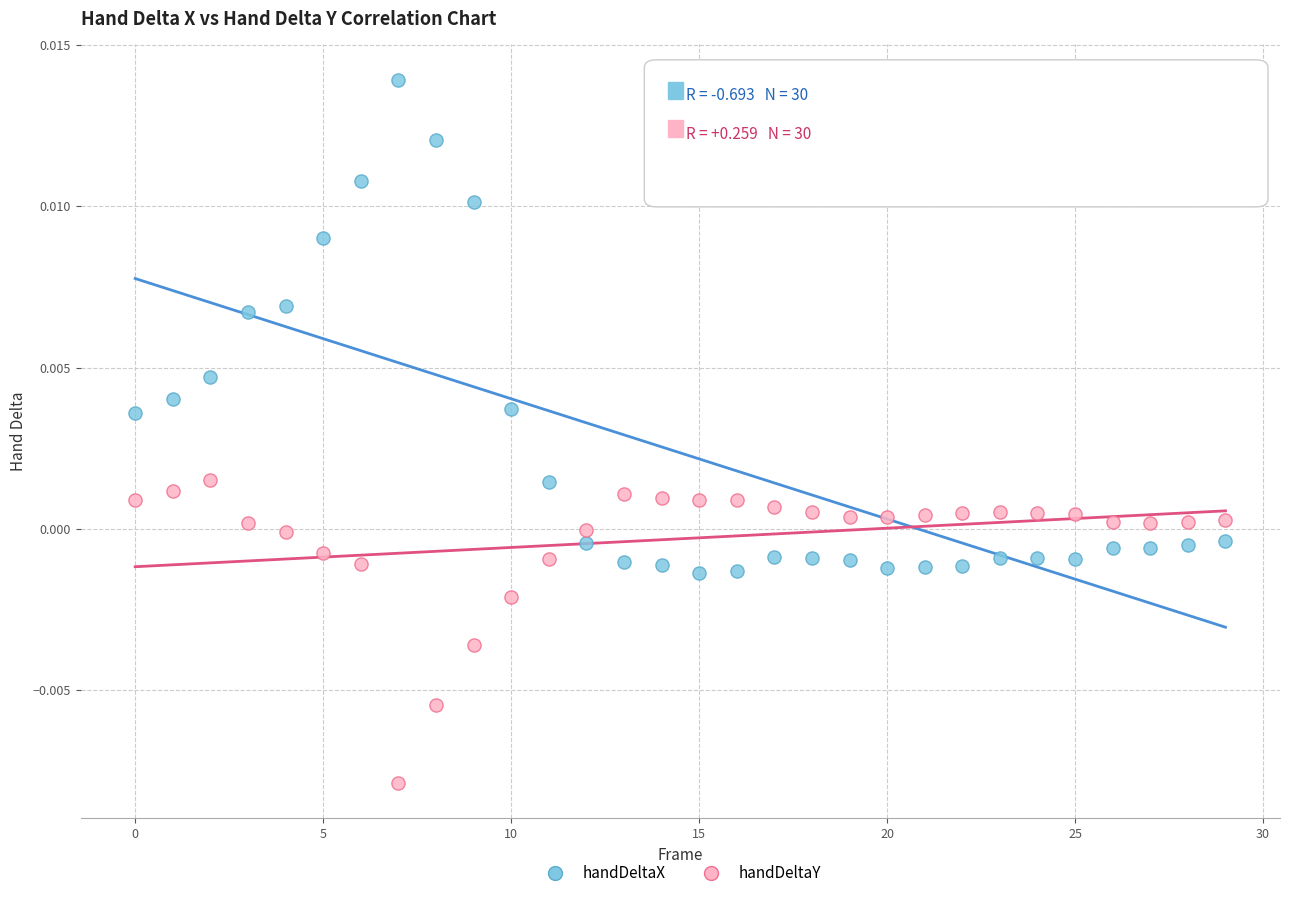

Which series reaches the minimum Y coordinate?

handDeltaY